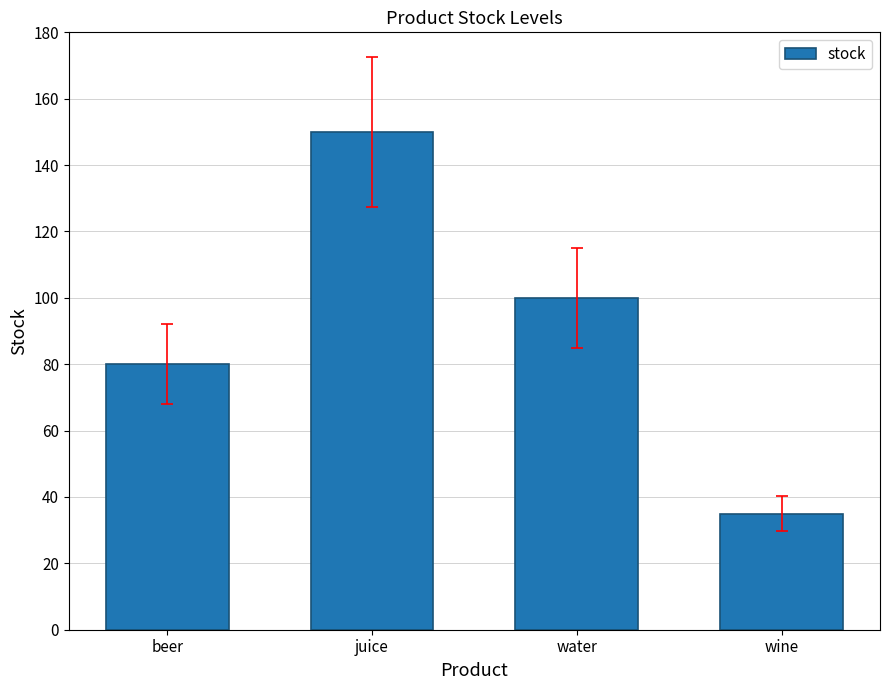

What position from the right is juice?

3